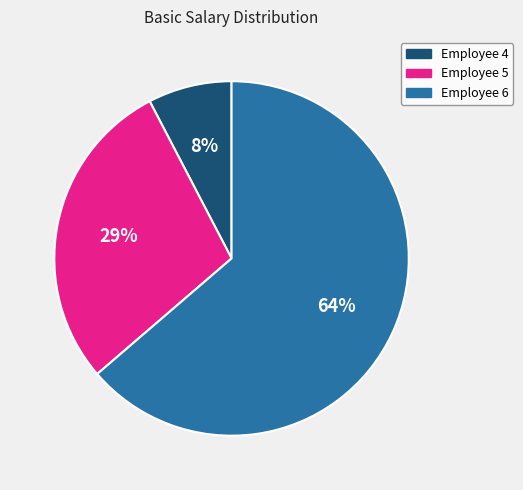

Which has a higher value, Employee 4 or Employee 5?

Employee 5